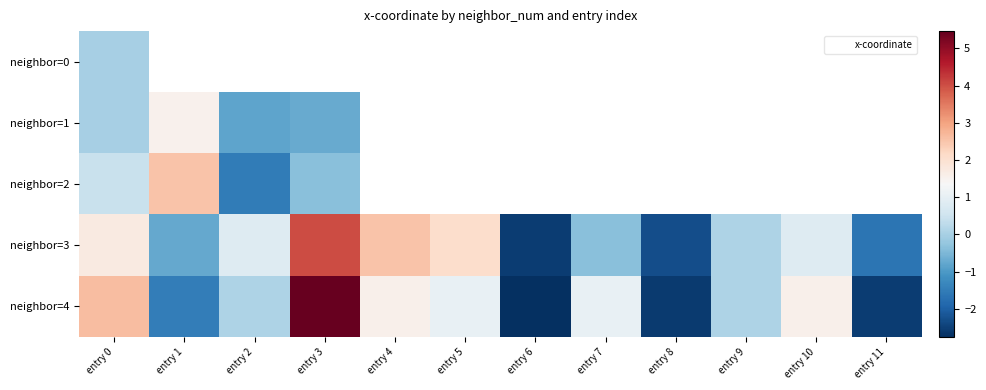

How many series are shown in this chart?

5